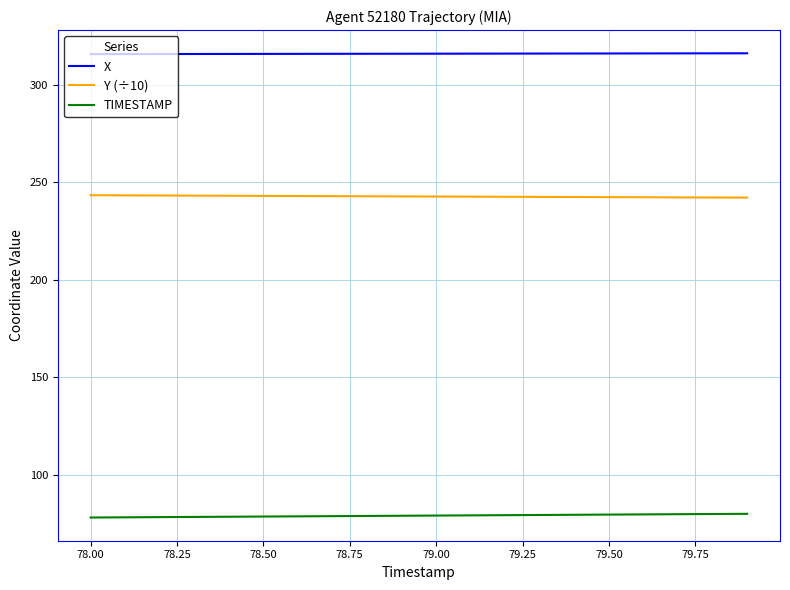

Rank the series by their average value, from lowest to highest.

TIMESTAMP, Y (÷10), X